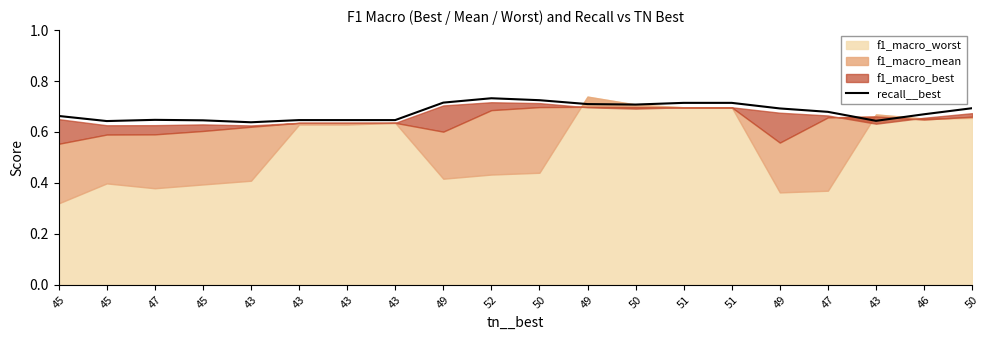

Reading left to right, what are all the values shown in this chart?

45=0.7	45=0.6	47=0.6	45=0.6	43=0.6	43=0.6	43=0.6	43=0.6	49=0.7	52=0.7	50=0.7	49=0.7	50=0.7	51=0.7	51=0.7	49=0.7	47=0.7	43=0.6	46=0.7	50=0.7